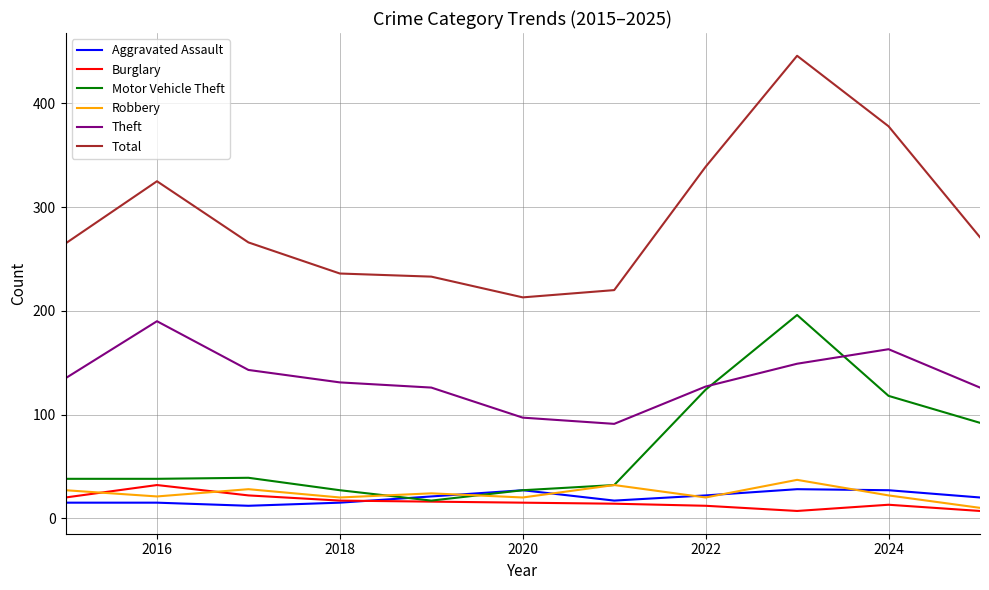

What is the minimum value for Theft?

91